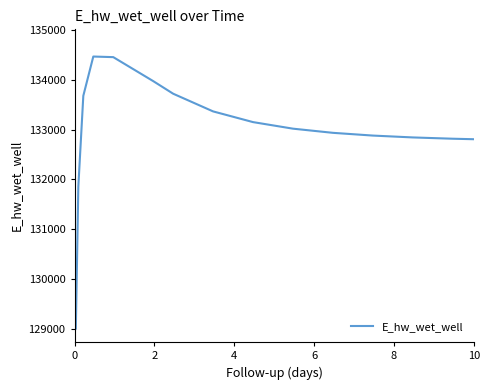

What is the difference between the maximum and minimum values?

5455.3